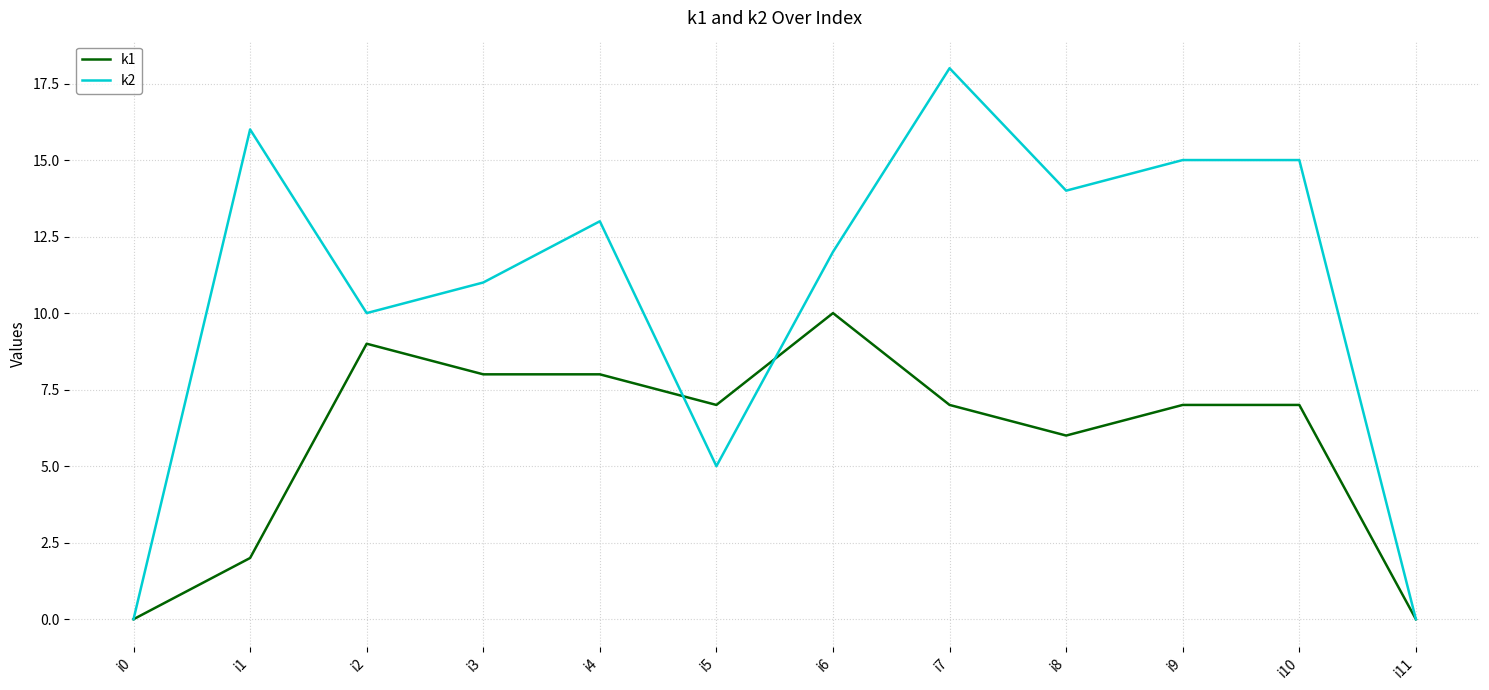

What is the average value of the k2 series?

11